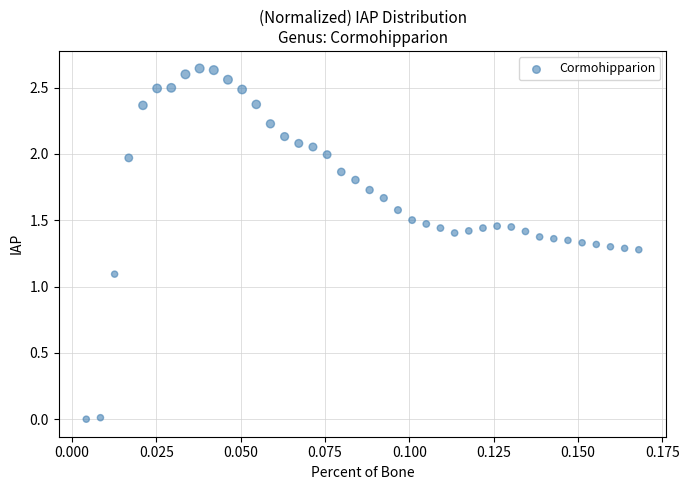

What Y value in the scatter plot is closest to 1?

1.1